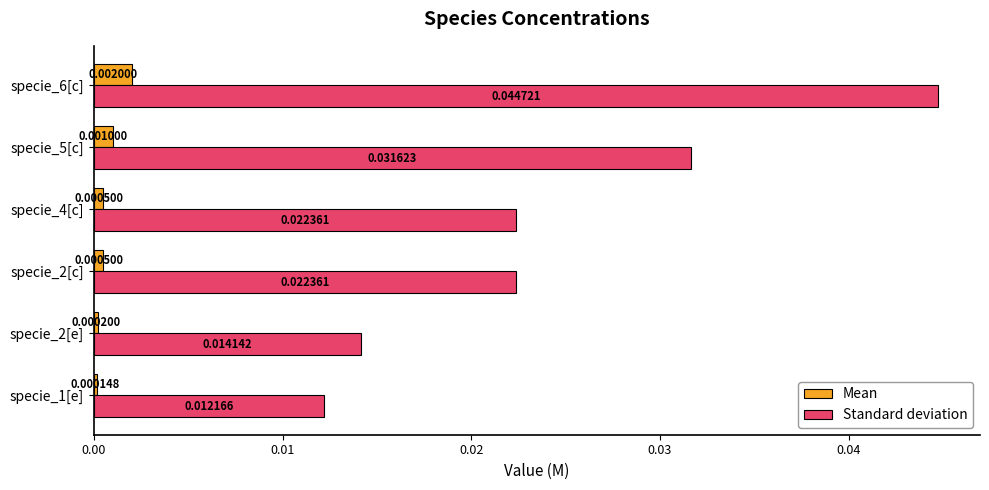

Which category has the highest value in the Mean series?

specie_6[c]